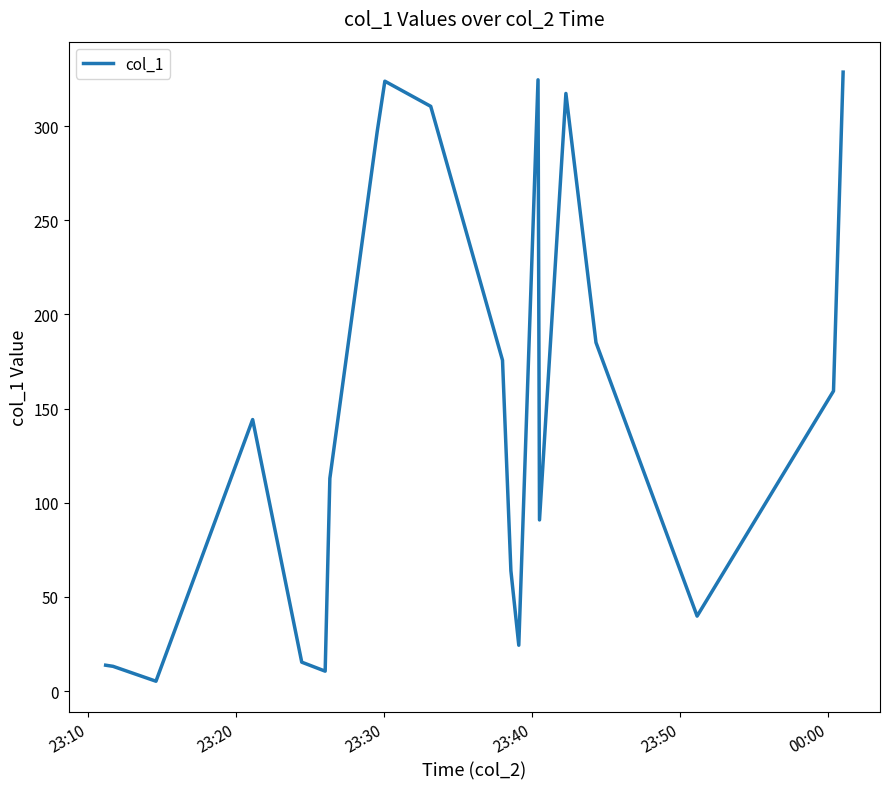

What is the difference between the maximum and minimum values?

323.4